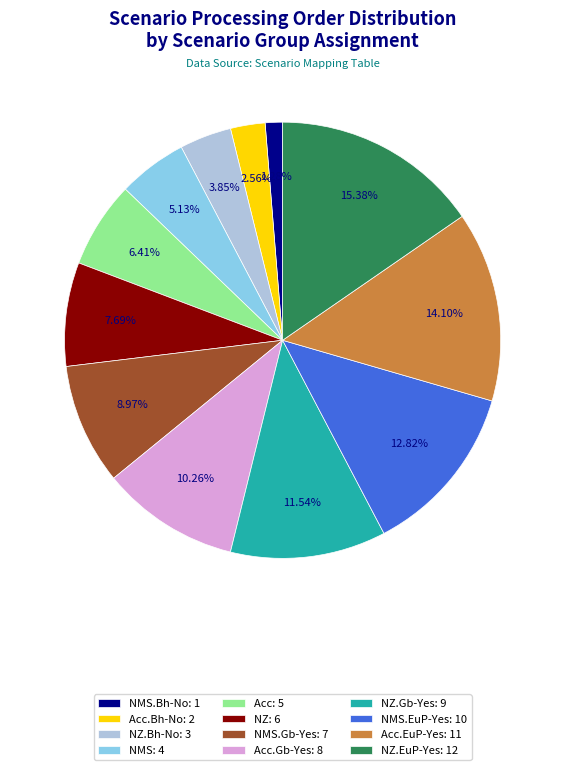

Do NZ: 6 and Acc.EuP-Yes: 11 together represent more than half of the pie?

No